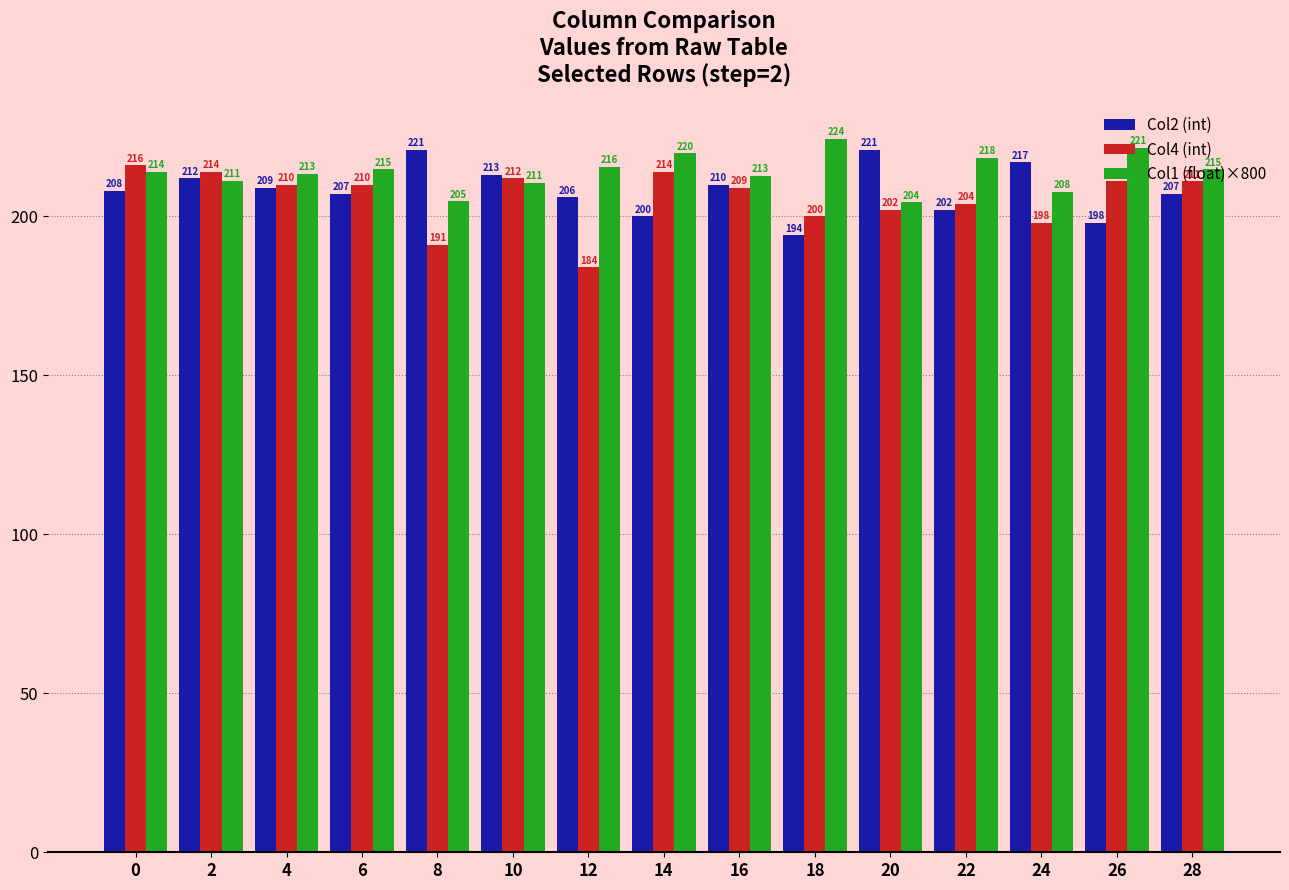

What is the difference between the highest and lowest values at 6?

7.8